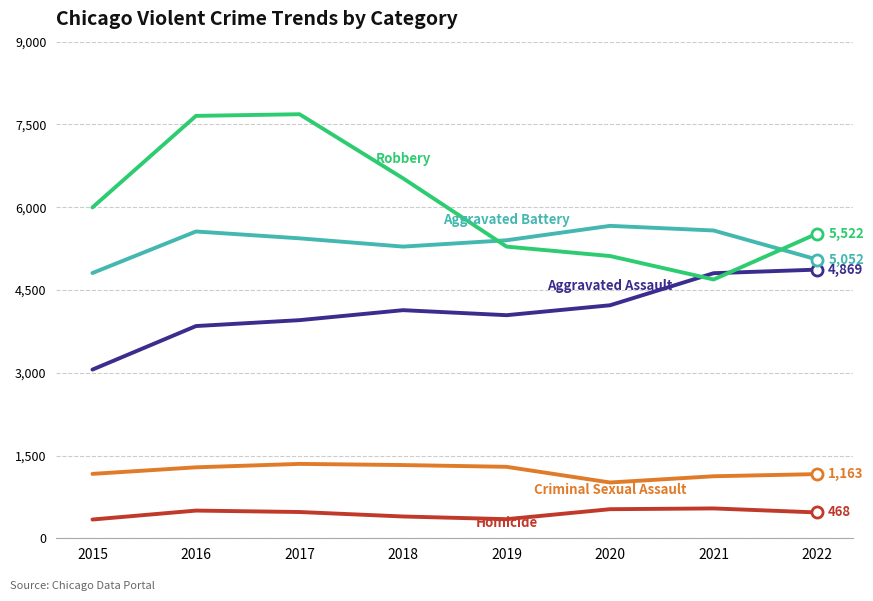

What is the greatest value displayed?

7685